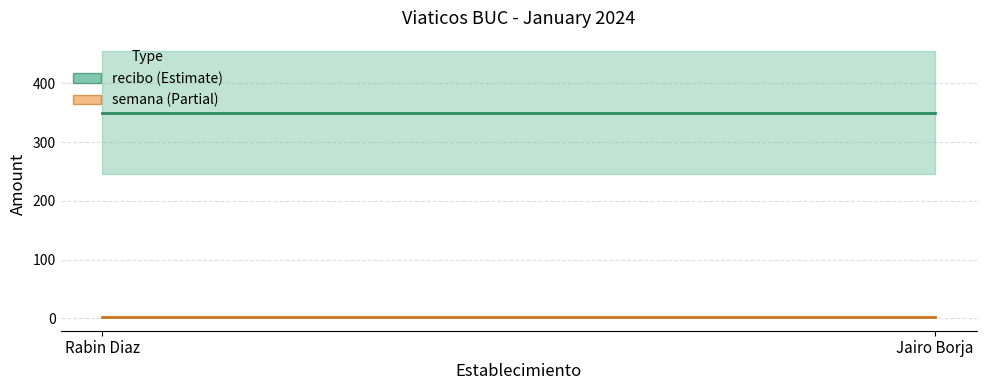

At how many categories does at least one series exceed 160?

2